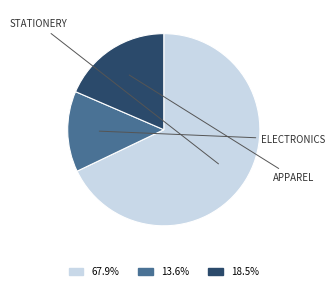

Does any single category account for the majority?

Yes